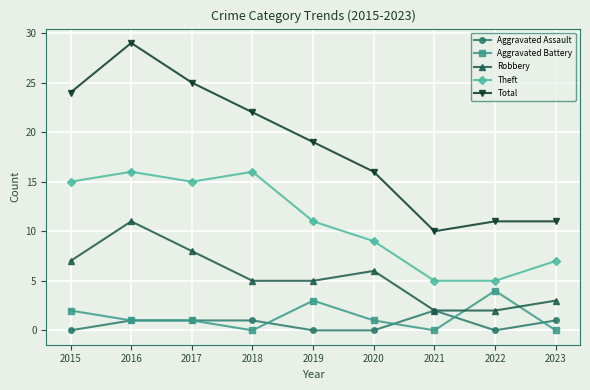

What is the difference between the highest and lowest values at 2018?

22